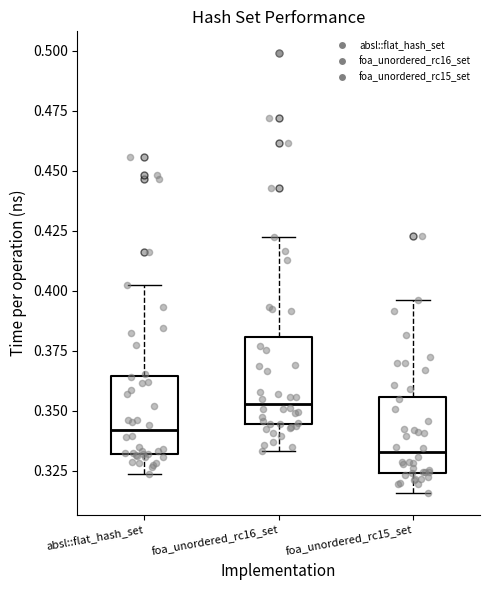

Where is the lower edge of the box for foa_unordered_rc15_set on the y-axis? The values are not printed on the chart, so give them approximately, as read against the axis.

0.325